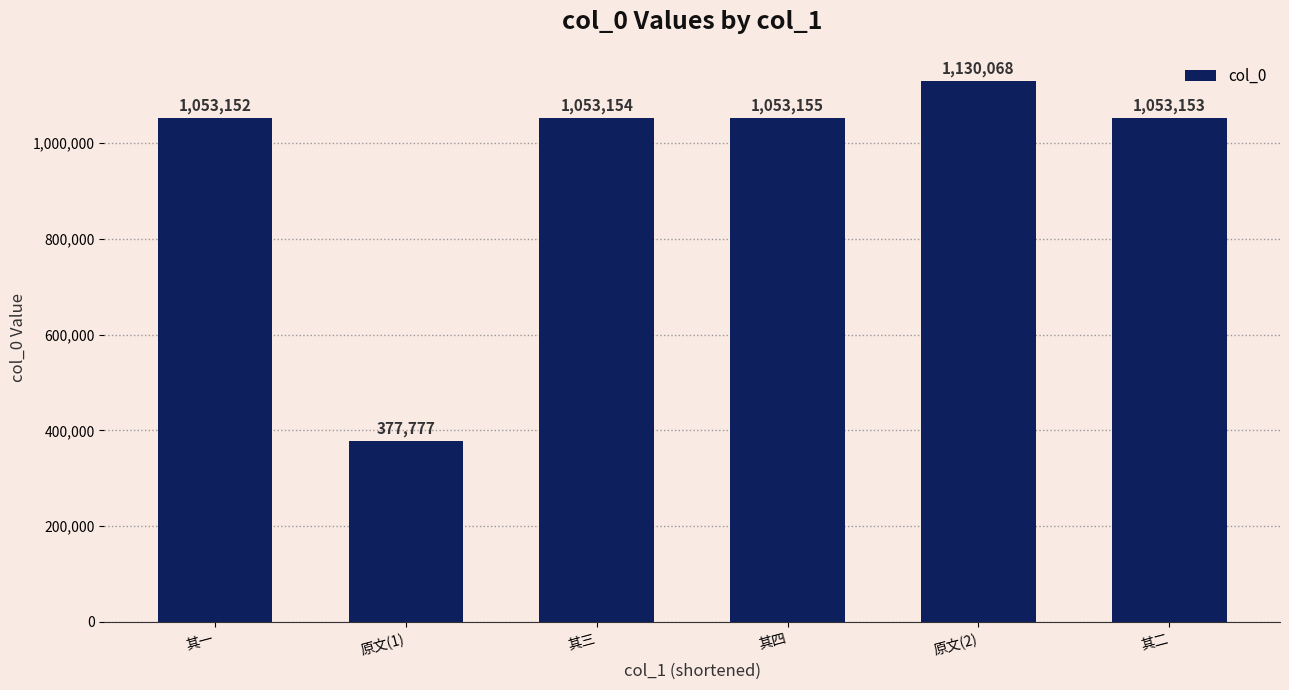

List the labels in order of value, largest first.

原文(2), 其四, 其三, 其二, 其一, 原文(1)